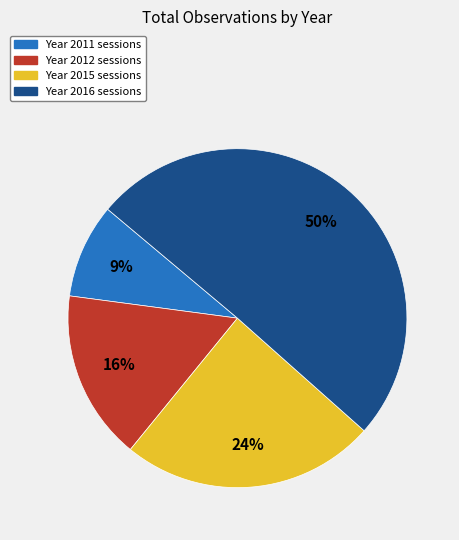

Does any single category account for the majority?

Yes